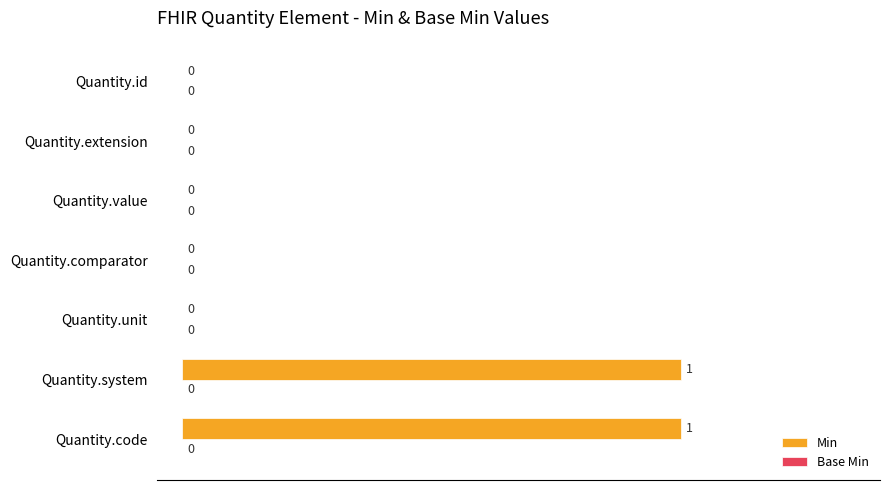

How many values are above zero?

2